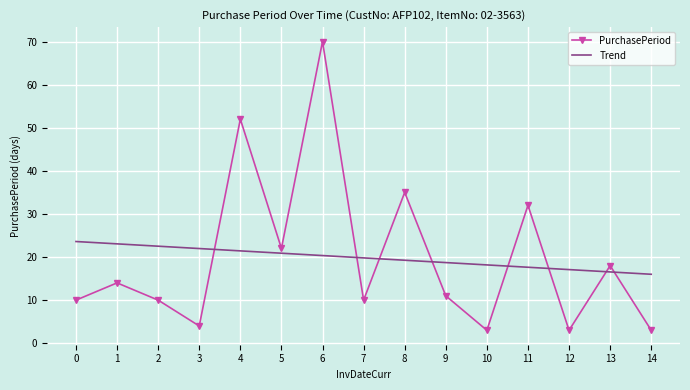

Rank the series at 9 from highest to lowest value.

Trend, PurchasePeriod